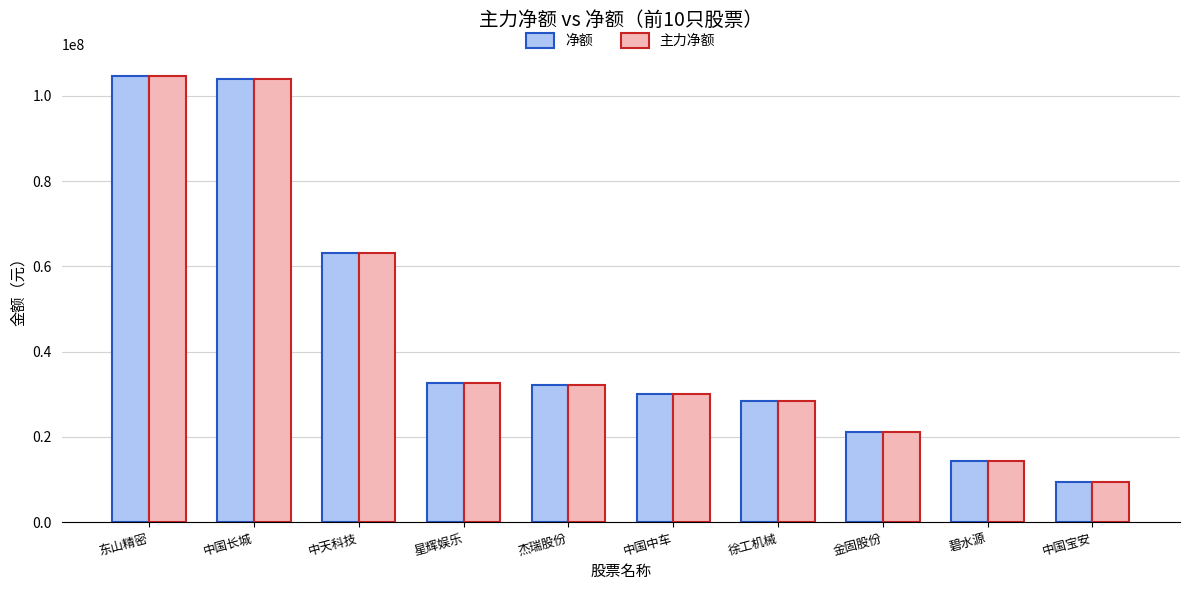

At which label is 净额 closest to 57042309?

中天科技